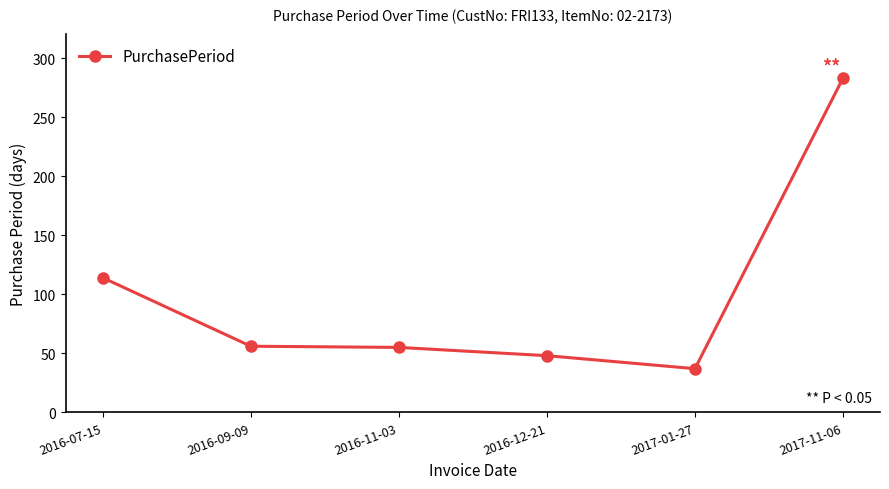

Read the value at 2016-12-21.

48